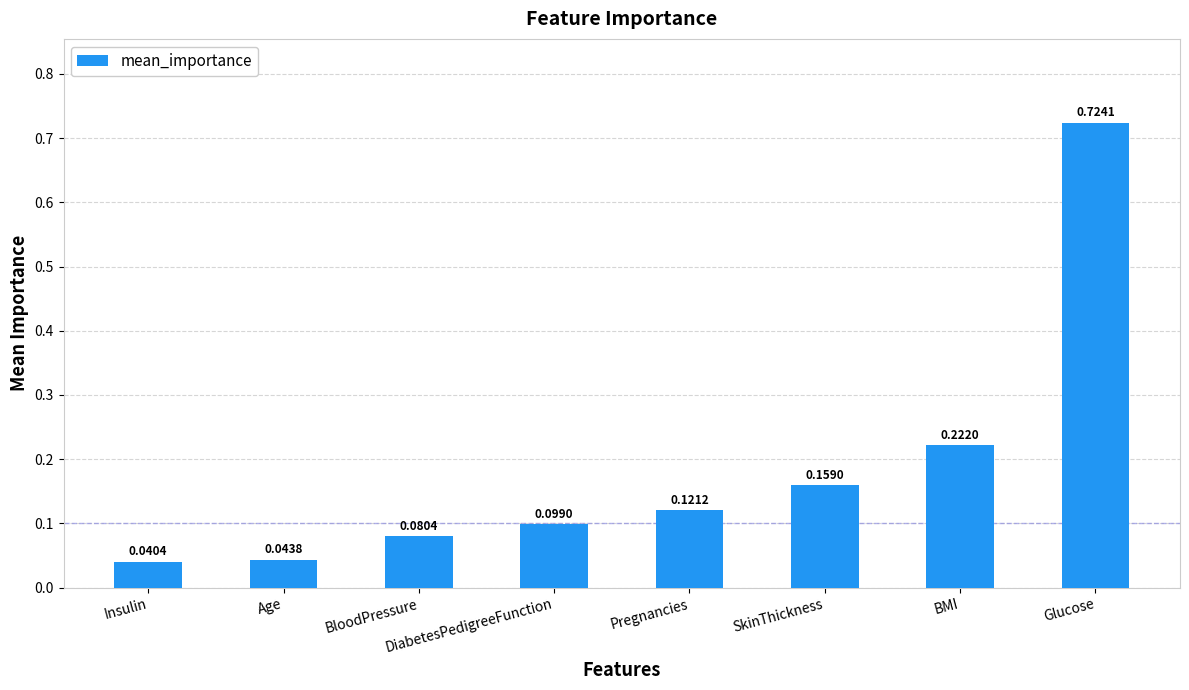

Which category has the highest value across all series?

Glucose